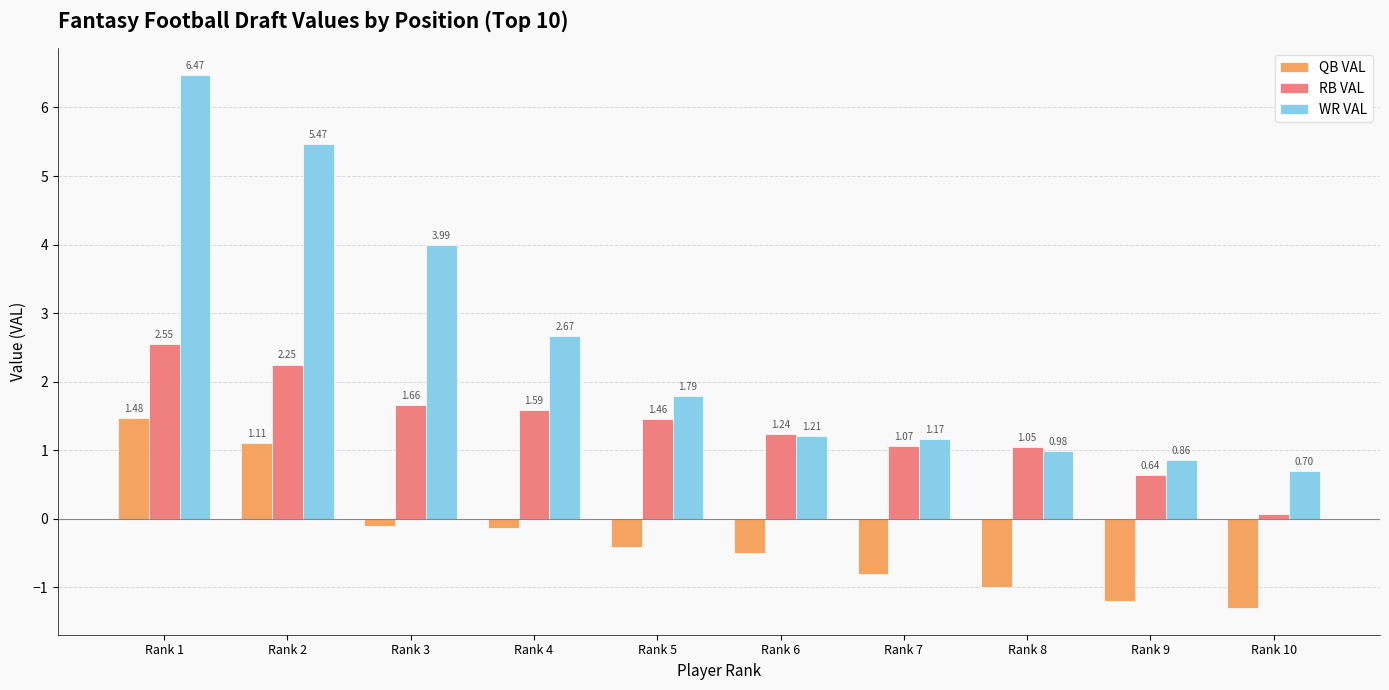

What is the sum of all WR VAL values?

25.3